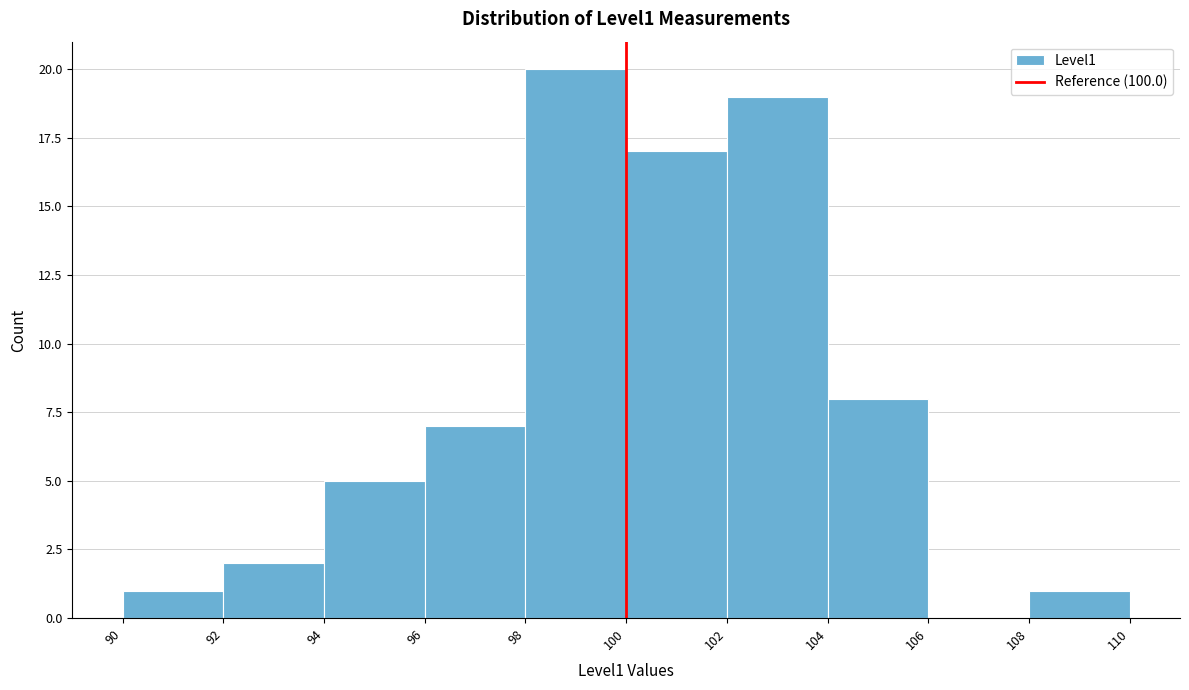

Reading left to right, list every bar in this chart as the range it spans on the x-axis followed by its height. The values are not printed on the chart, so give them approximately, as read against the axis.

90 to 92: 1
92 to 94: 2
94 to 96: 5
96 to 98: 7
98 to 100: 20
100 to 102: 17
102 to 104: 19
104 to 106: 8
106 to 108: 0
108 to 110: 1